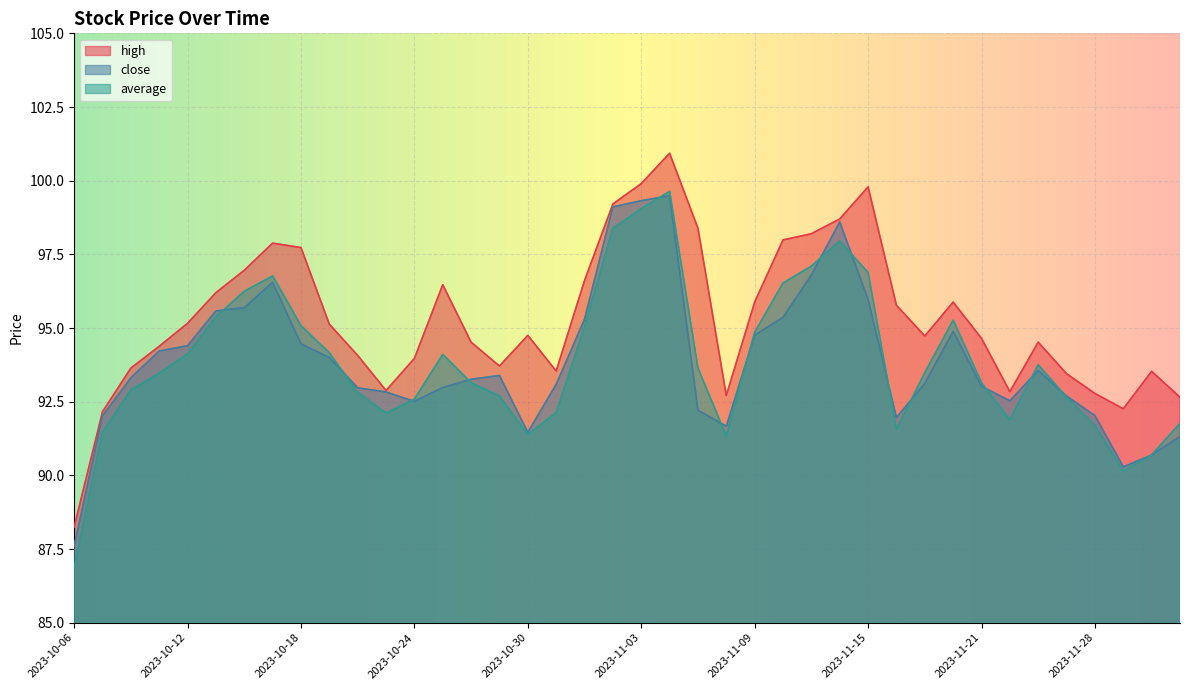

What is the maximum value for close?

99.5